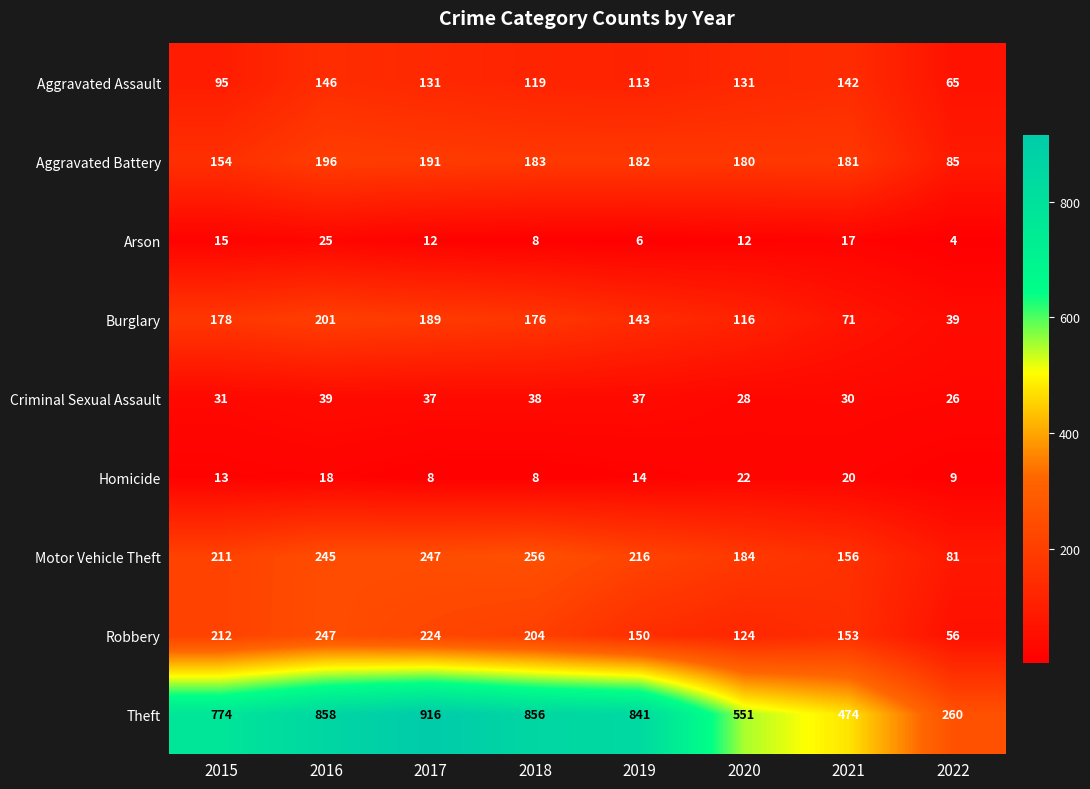

The Arson series shows 2 at 2018. True or false?

False